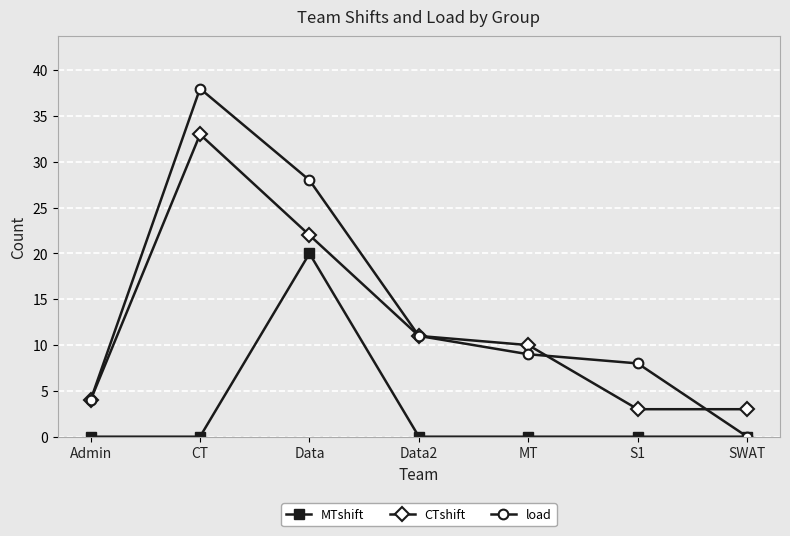

What is the difference between the maximum and minimum values in the load series?

38